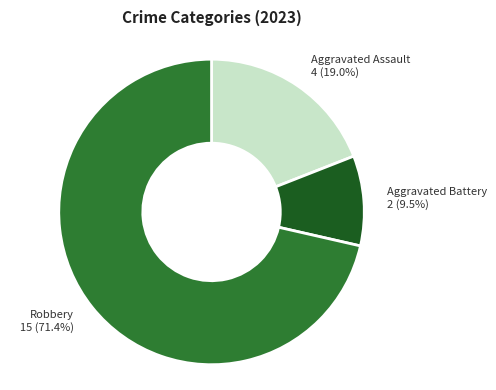

True or false: Robbery accounts for 71% of the total.

True